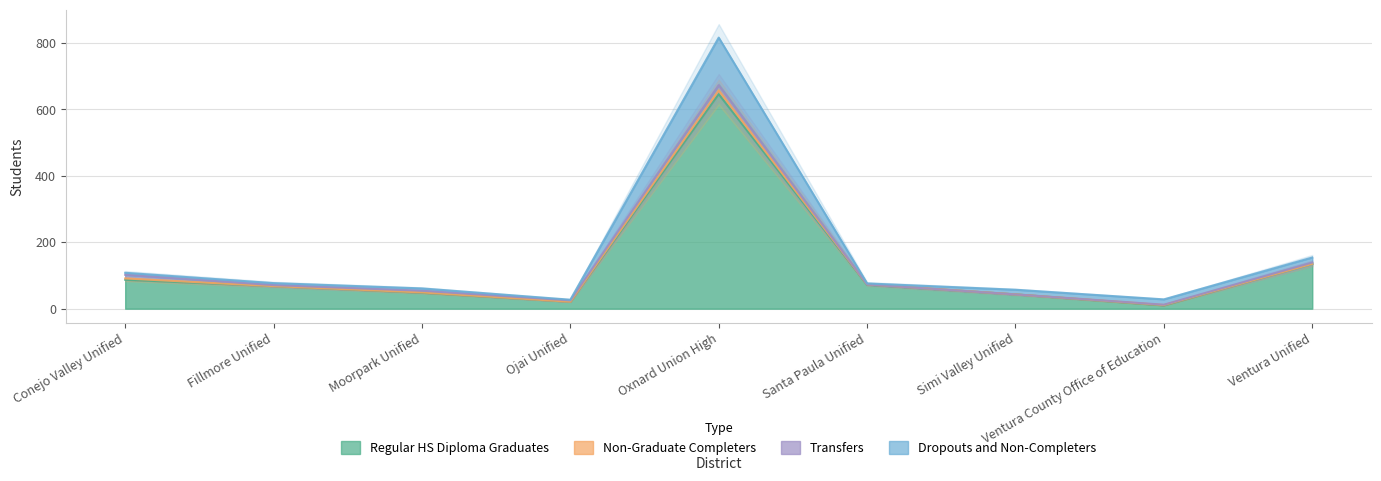

What is the maximum value for Regular HS Diploma Graduates?

646